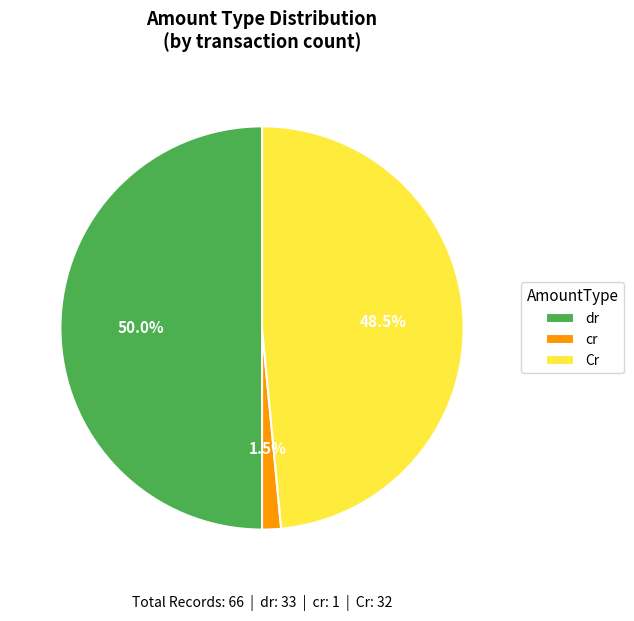

What percentage do dr and cr together represent?

51.5%